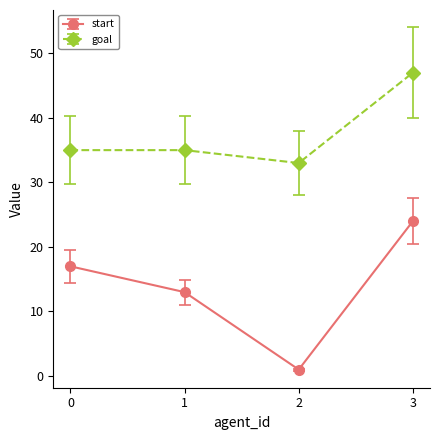

What is the value of the start point at the 2nd from the left?

13